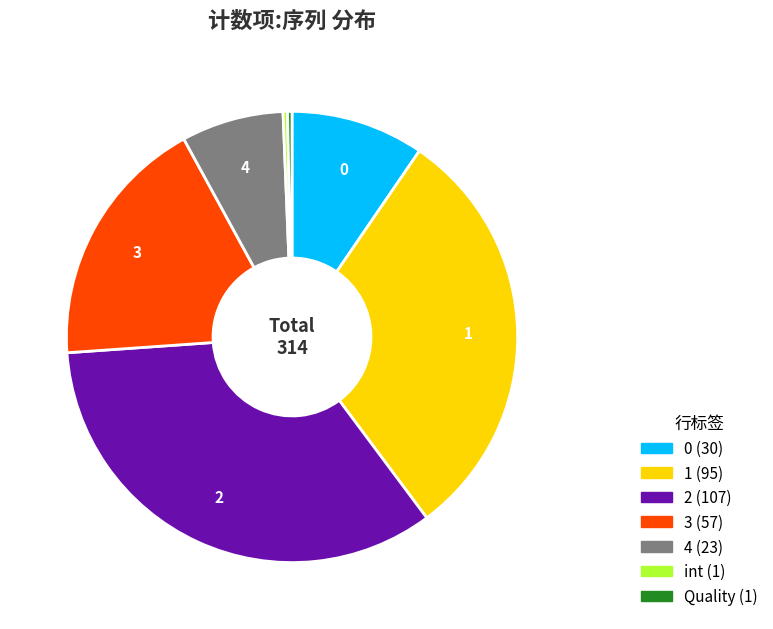

True or false: 2 accounts for 34% of the total.

True